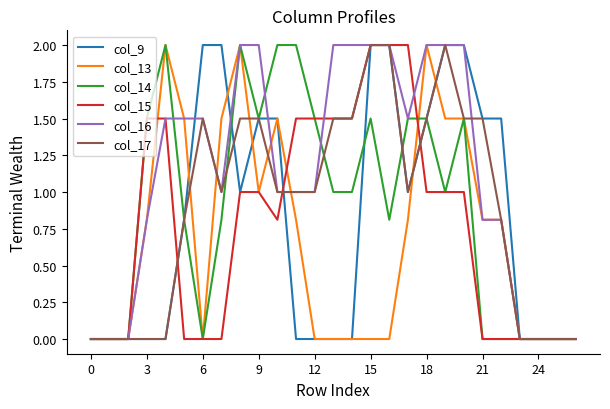

What is the maximum value shown in the chart?

2.0